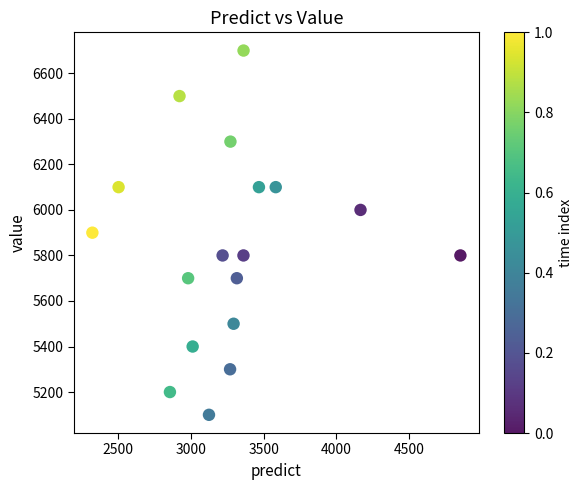

What is the range of Y values (max minus min)?

1600